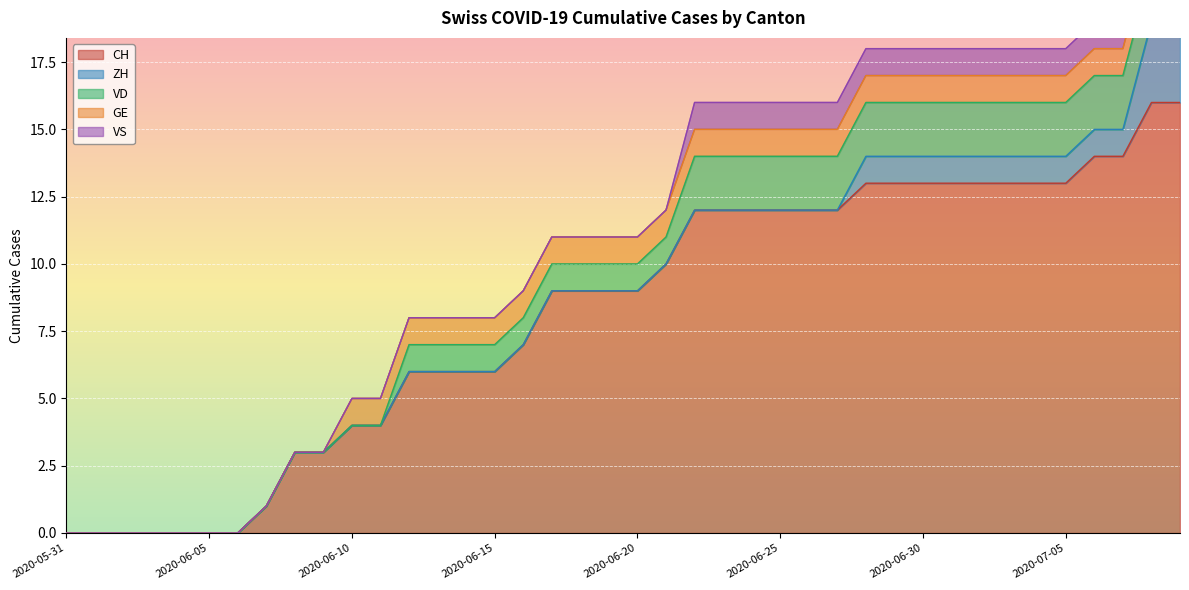

What is the difference between the second highest and second lowest values in the VD series?

2